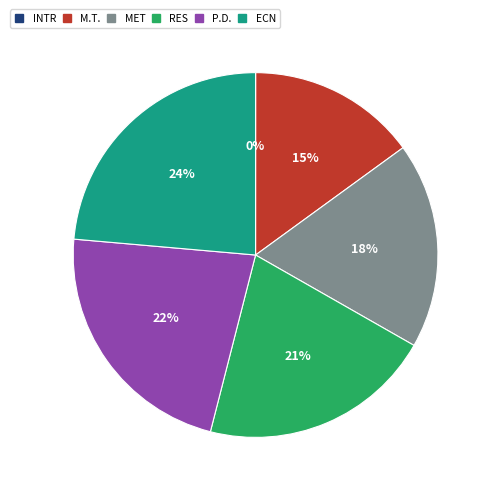

Does any single category account for the majority?

No